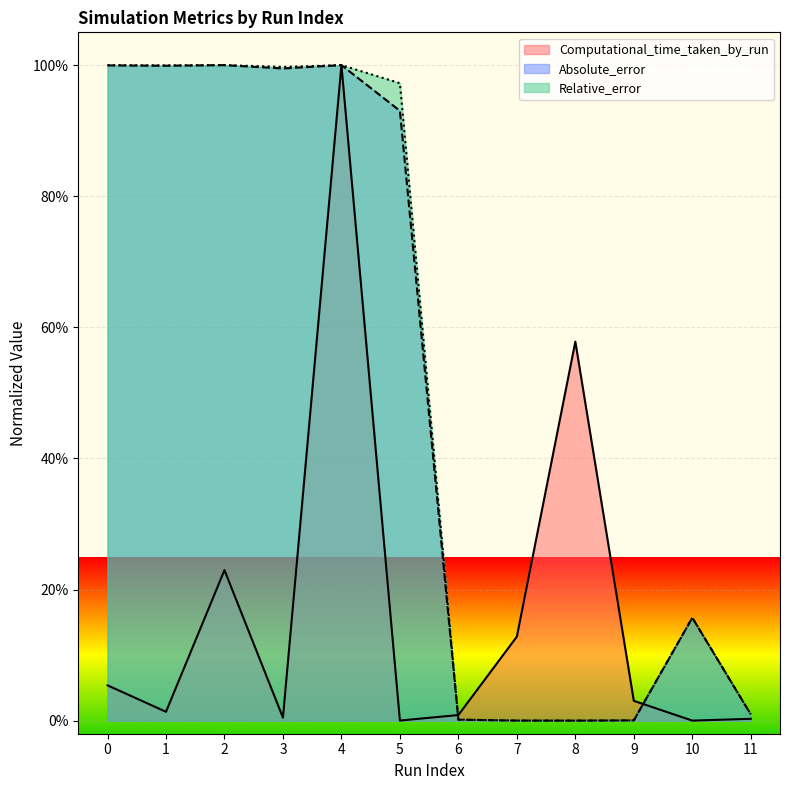

Which category has the highest value in the Computational_time_taken_by_run series?

4